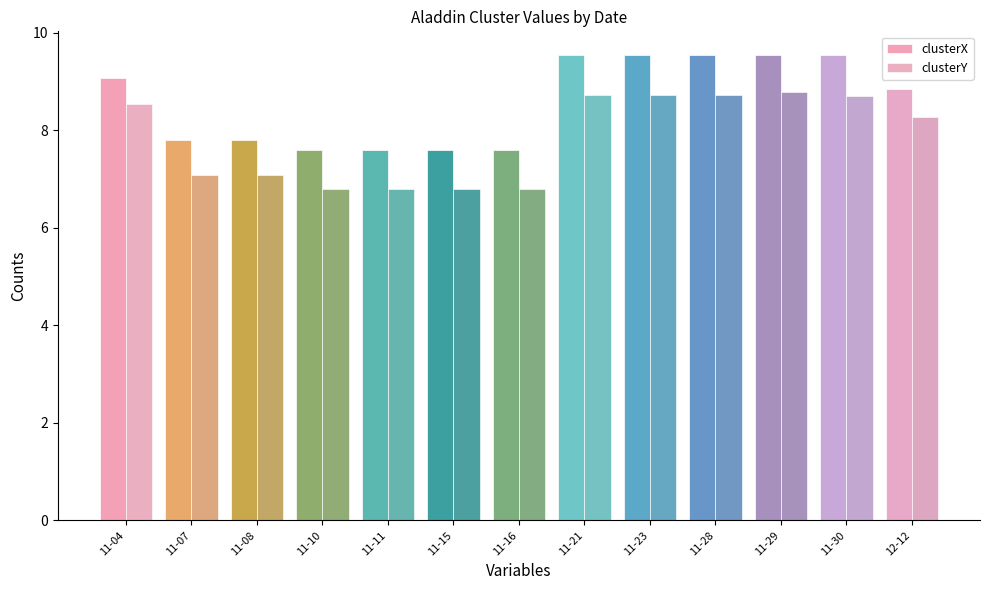

How many distinct data groups are displayed?

2